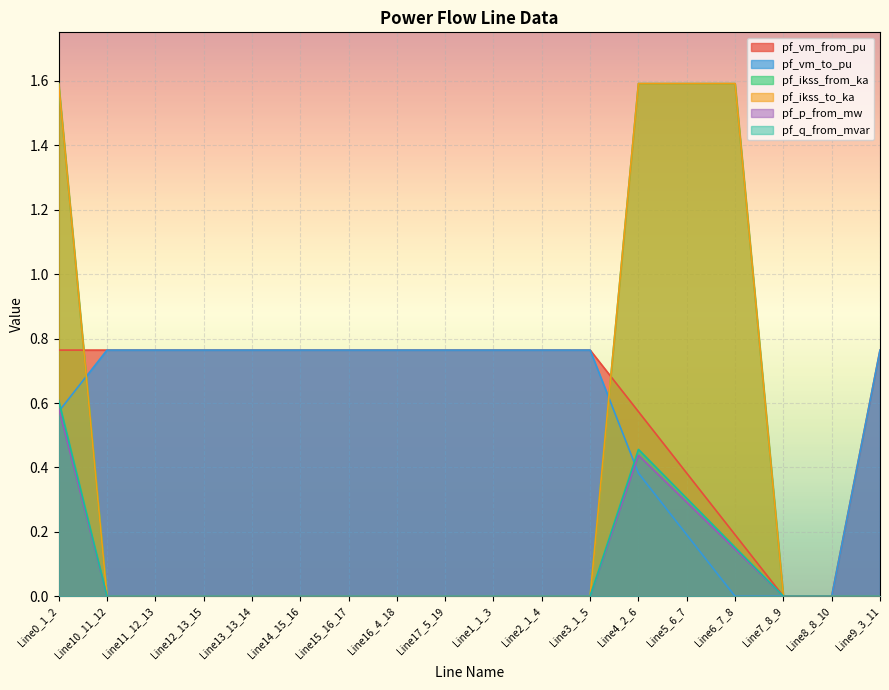

Does the chart display data point markers on the line(s)?

No